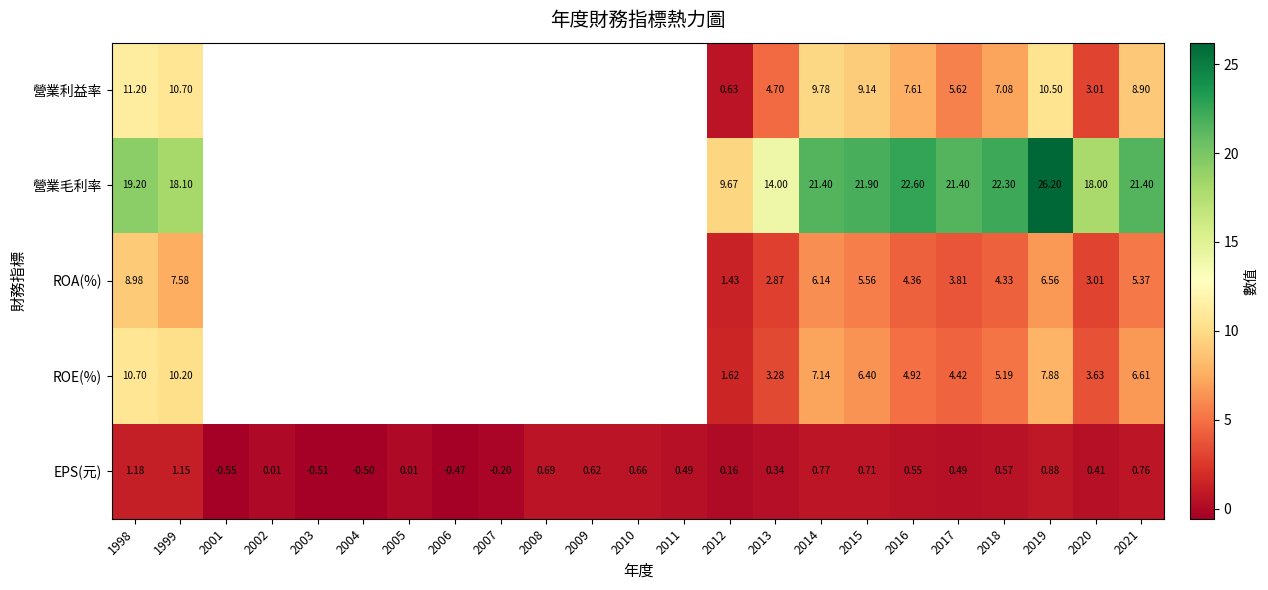

Is the value of 營業利益率 at 2021 greater than the value of 營業毛利率 at 2017?

No